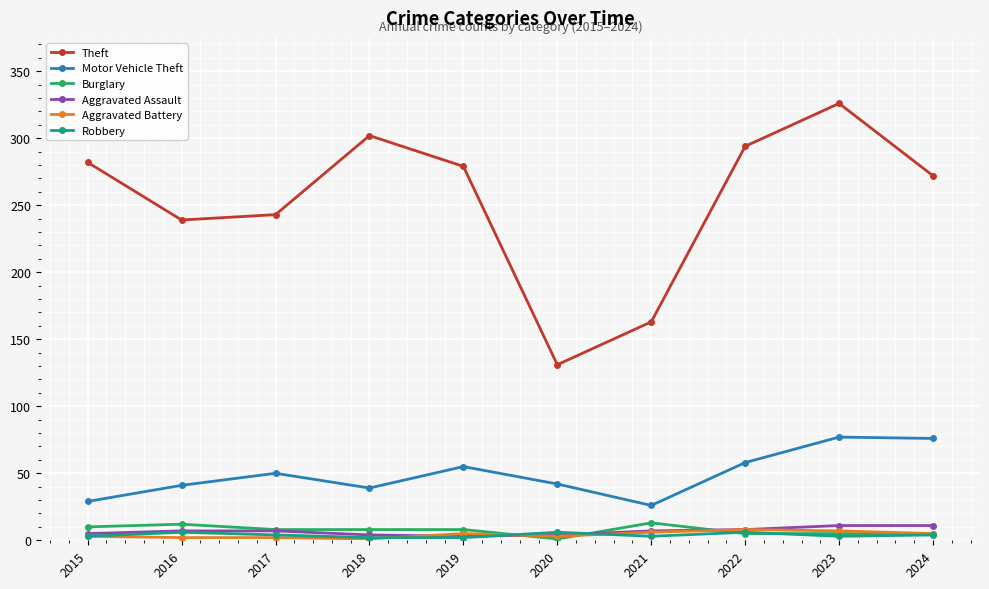

What is the value of the Theft point at the 1st from the left?

282